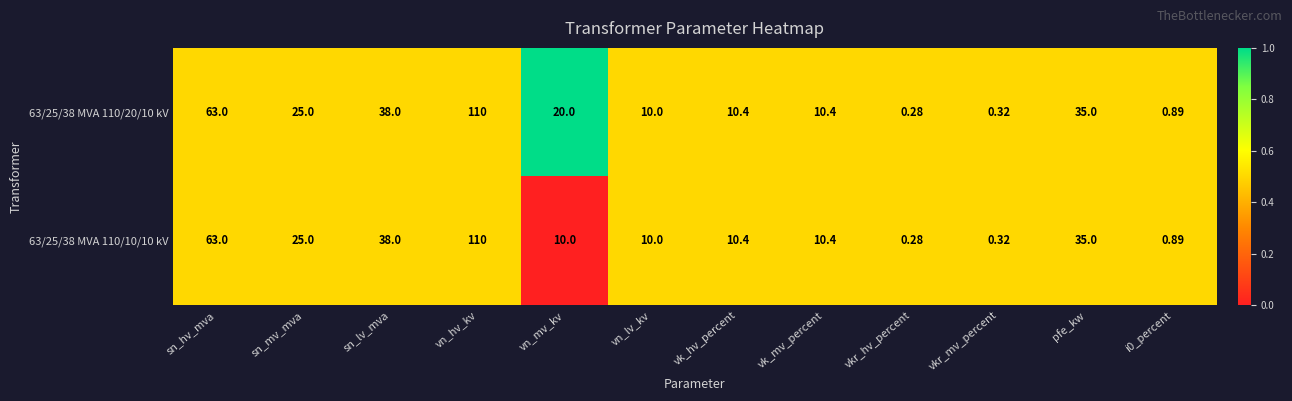

Is the value of 63/25/38 MVA 110/20/10 kV at vn_hv_kv greater than the value of 63/25/38 MVA 110/10/10 kV at vk_mv_percent?

Yes